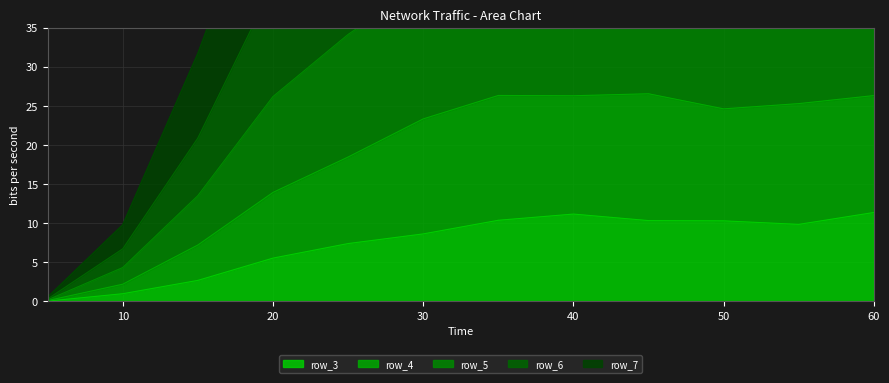

What is the value of the row_7 point at the 12th from the left?

44.9